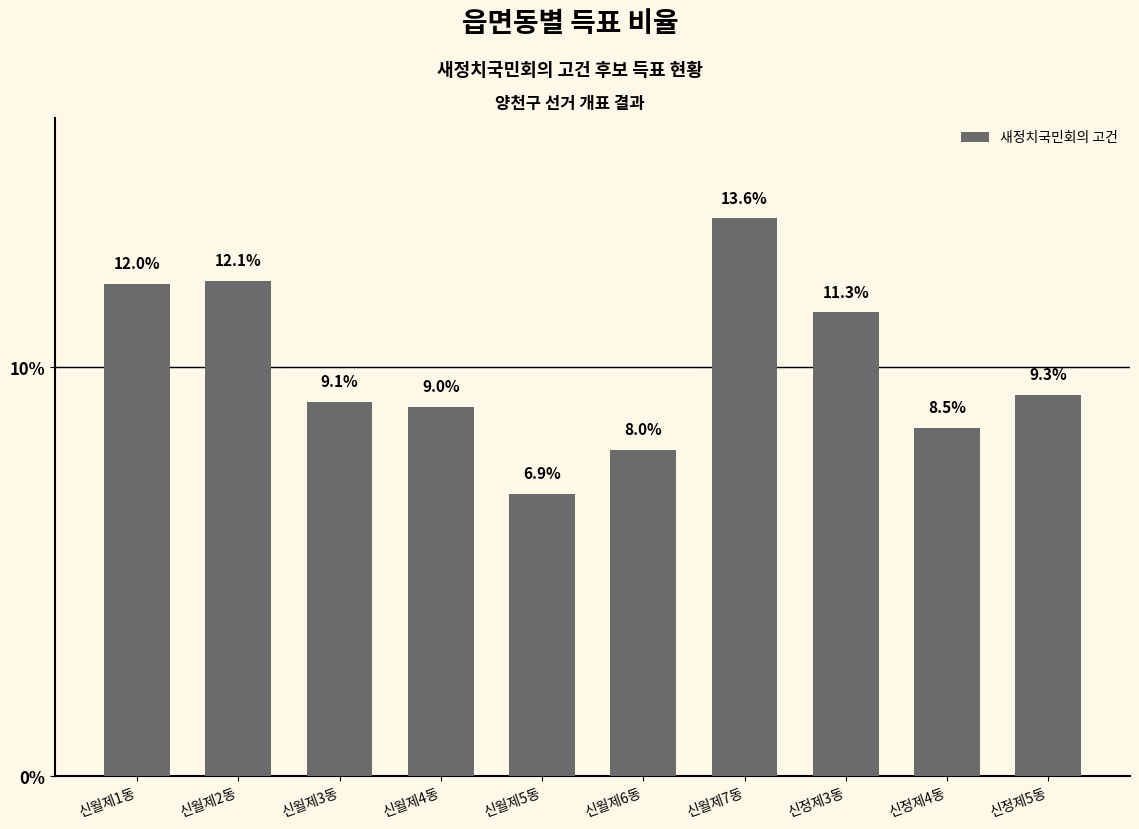

How many series are shown in this chart?

1